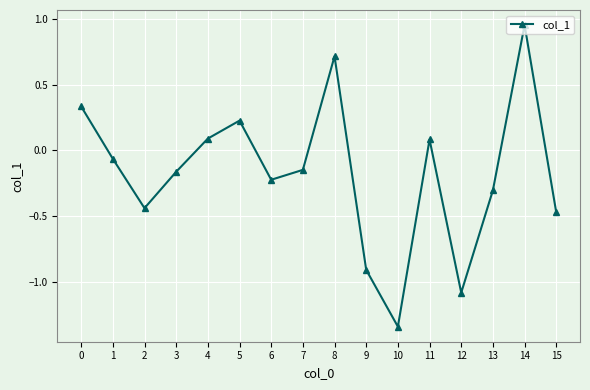

True or false: the data has more than 2 interior local peaks.

True